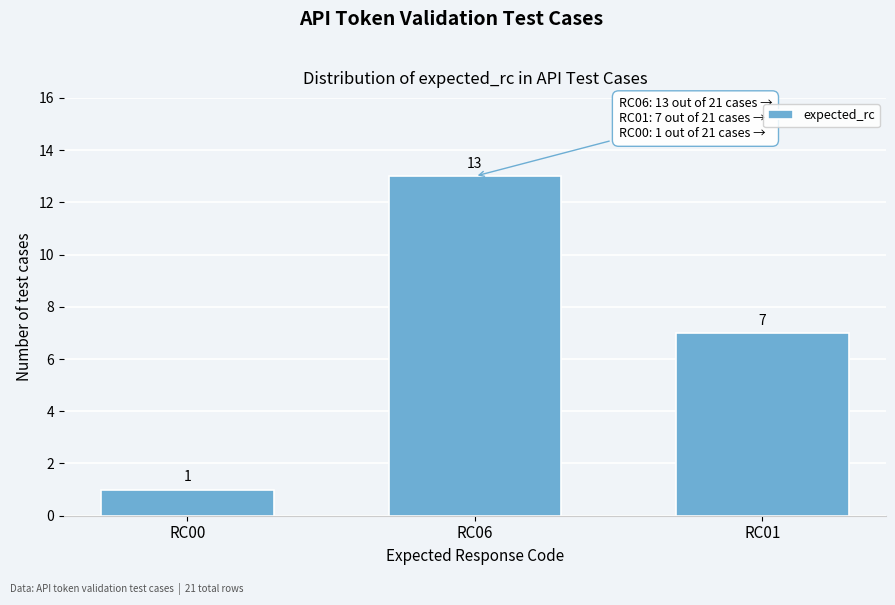

Reading right to left, list all the values displayed in this chart.

RC01=7	RC06=13	RC00=1